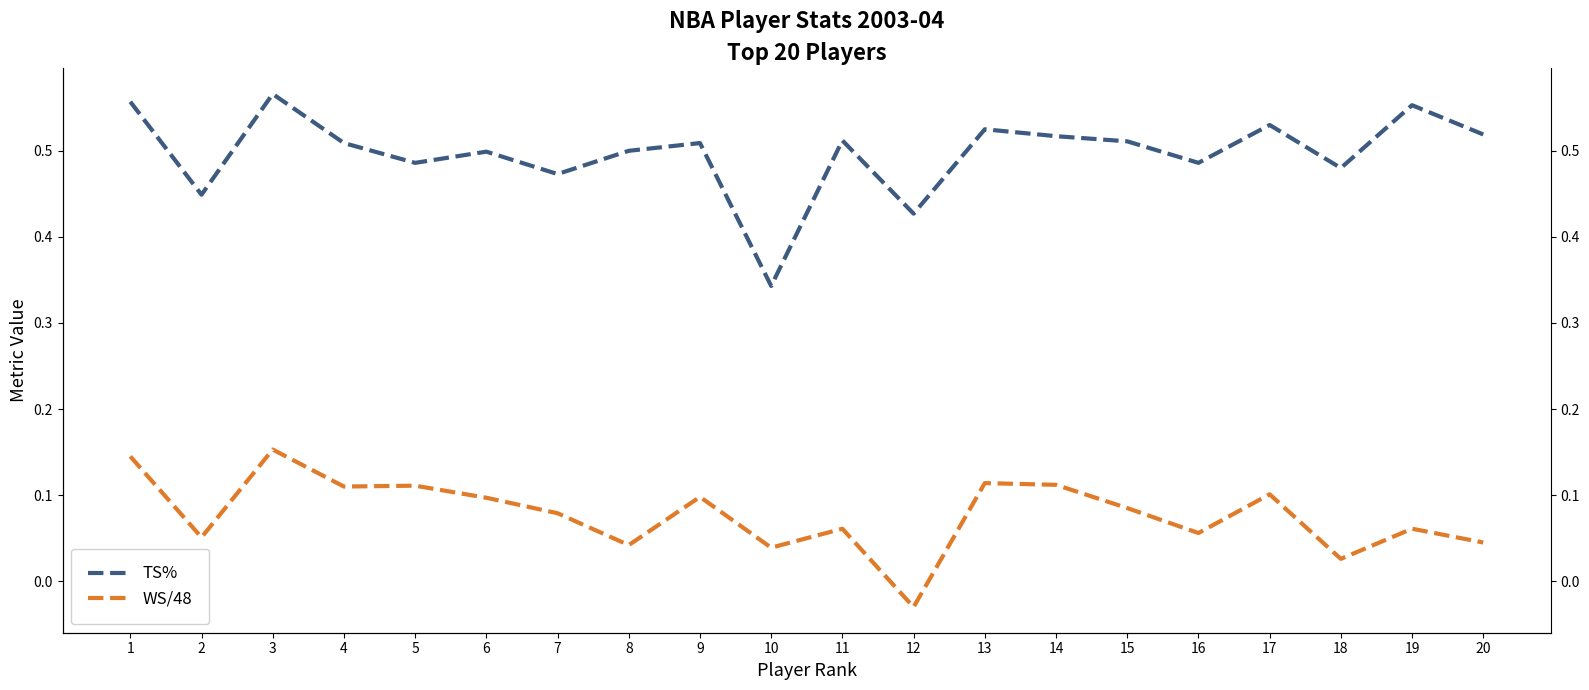

Reading left to right, list all the values displayed in this chart.

TS%: 1=0.6	2=0.4	3=0.6	4=0.5	5=0.5	6=0.5	7=0.5	8=0.5	9=0.5	10=0.3	11=0.5	12=0.4	13=0.5	14=0.5	15=0.5	16=0.5	17=0.5	18=0.5	19=0.6	20=0.5
WS/48: 1=0.1	2=0.1	3=0.2	4=0.1	5=0.1	6=0.1	7=0.1	8=0.0	9=0.1	10=0.0	11=0.1	12=-0.0	13=0.1	14=0.1	15=0.1	16=0.1	17=0.1	18=0.0	19=0.1	20=0.0